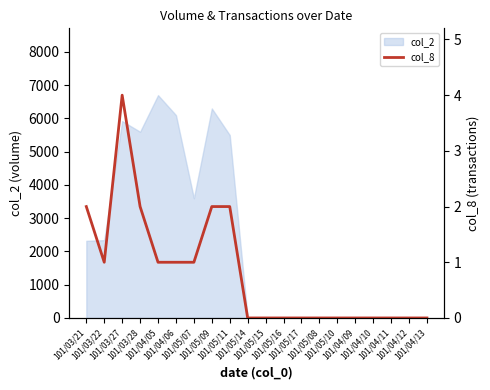

What is the change in value from 101/04/06 to 101/05/14?

-1